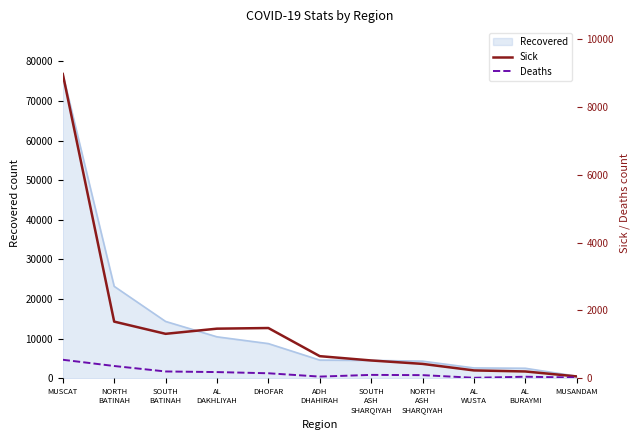

What is the highest value of the Recovered series?

76818